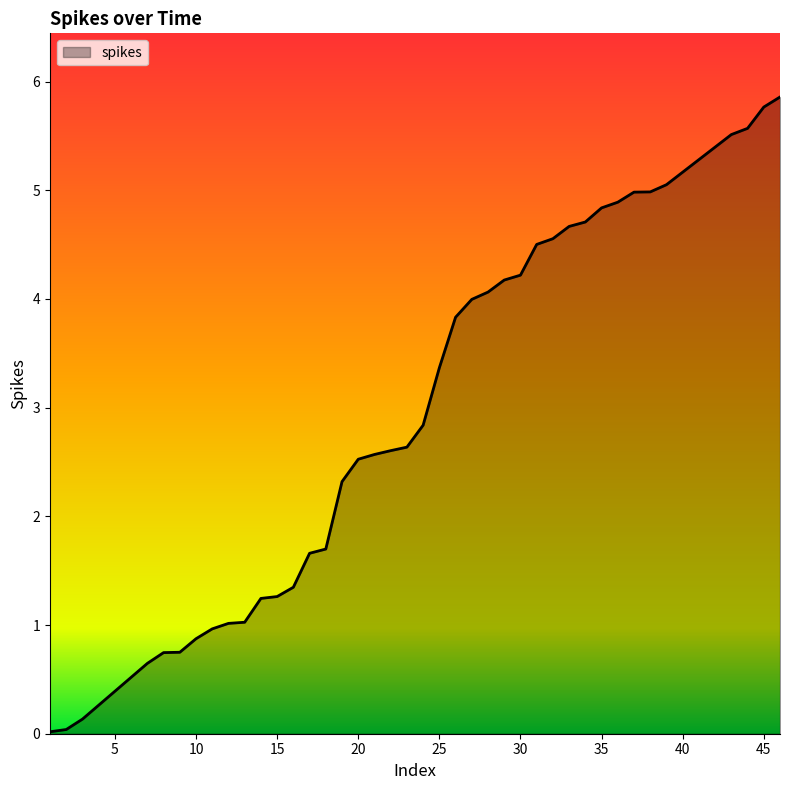

What is the maximum value shown in the chart?

5.9